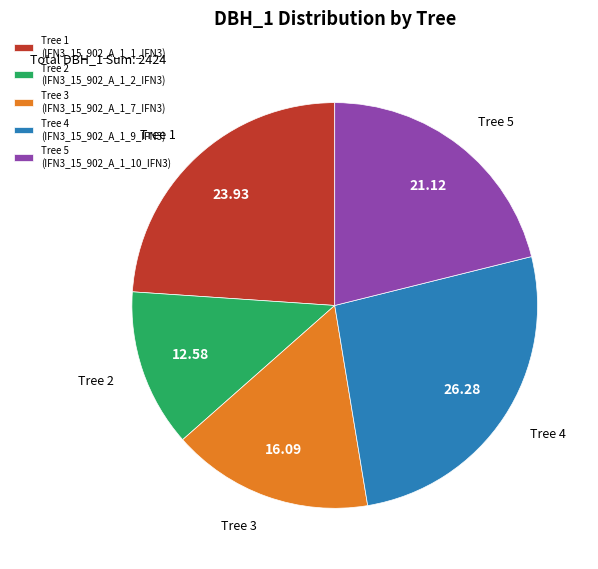

Do Tree 5 and Tree 3 together represent more than half of the pie?

No